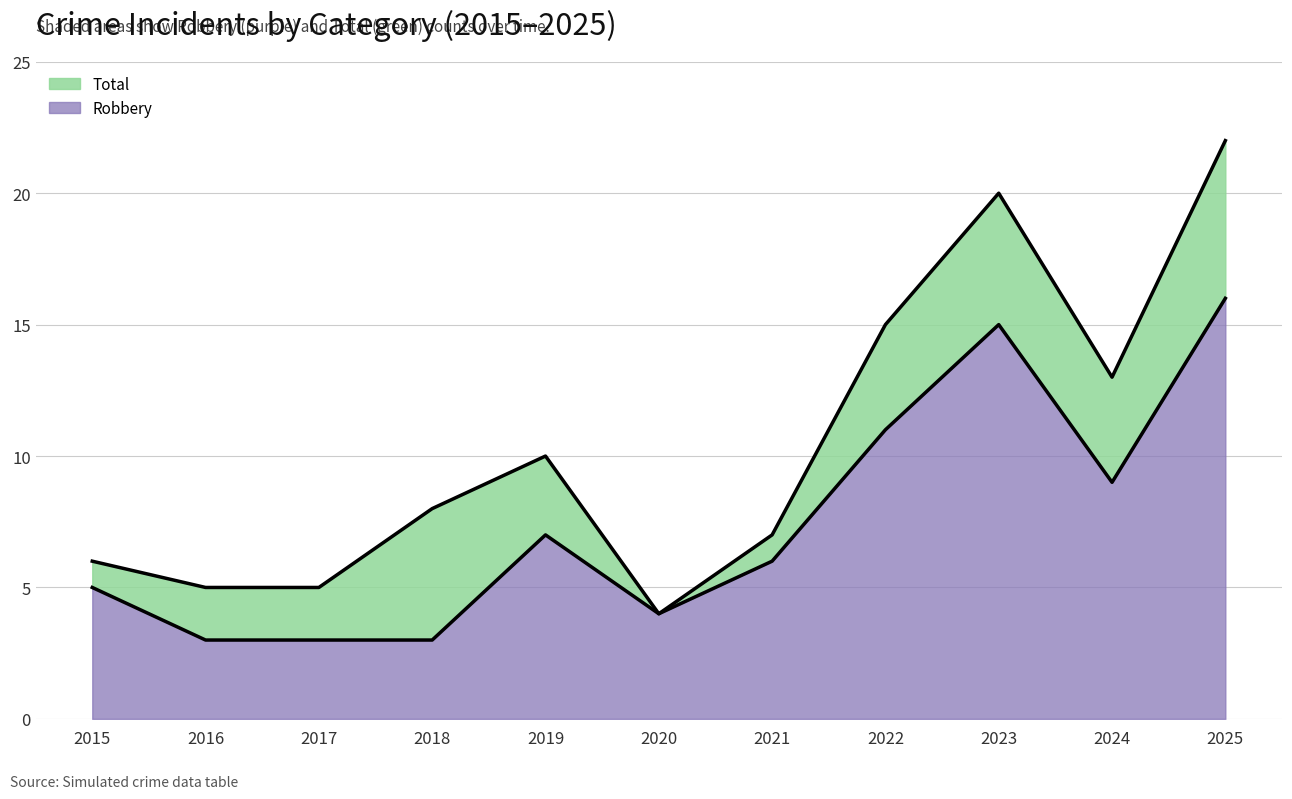

How many series are shown in this chart?

2